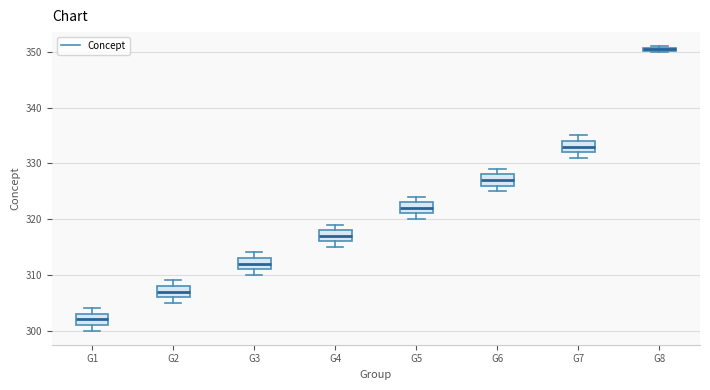

Which box has the highest median line?

G8